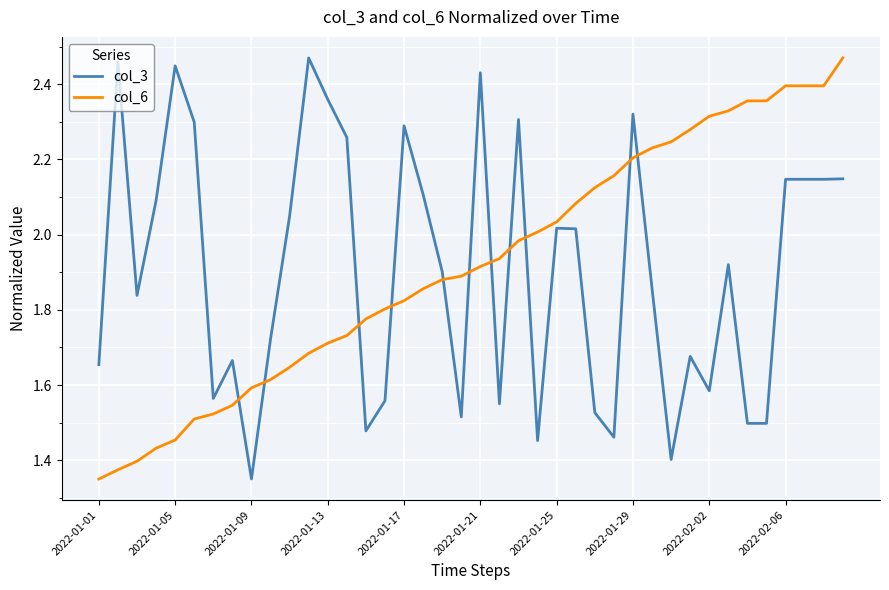

What are all the series names shown in the legend?

col_3, col_6